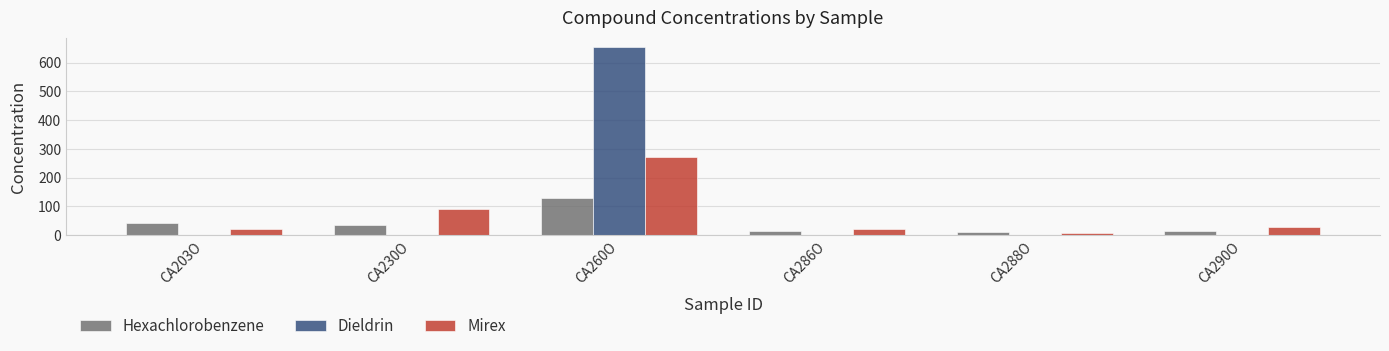

Which category has the highest value in the Mirex series?

CA260O